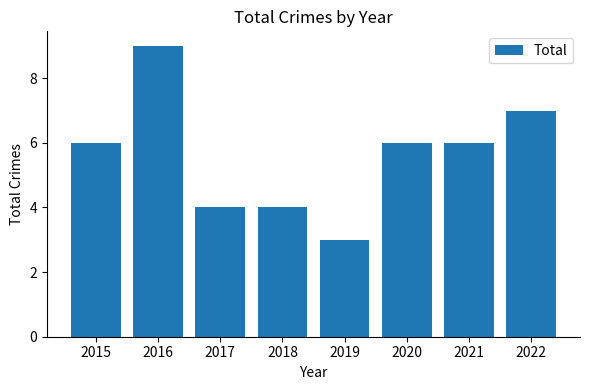

What is the sum of all values?

45